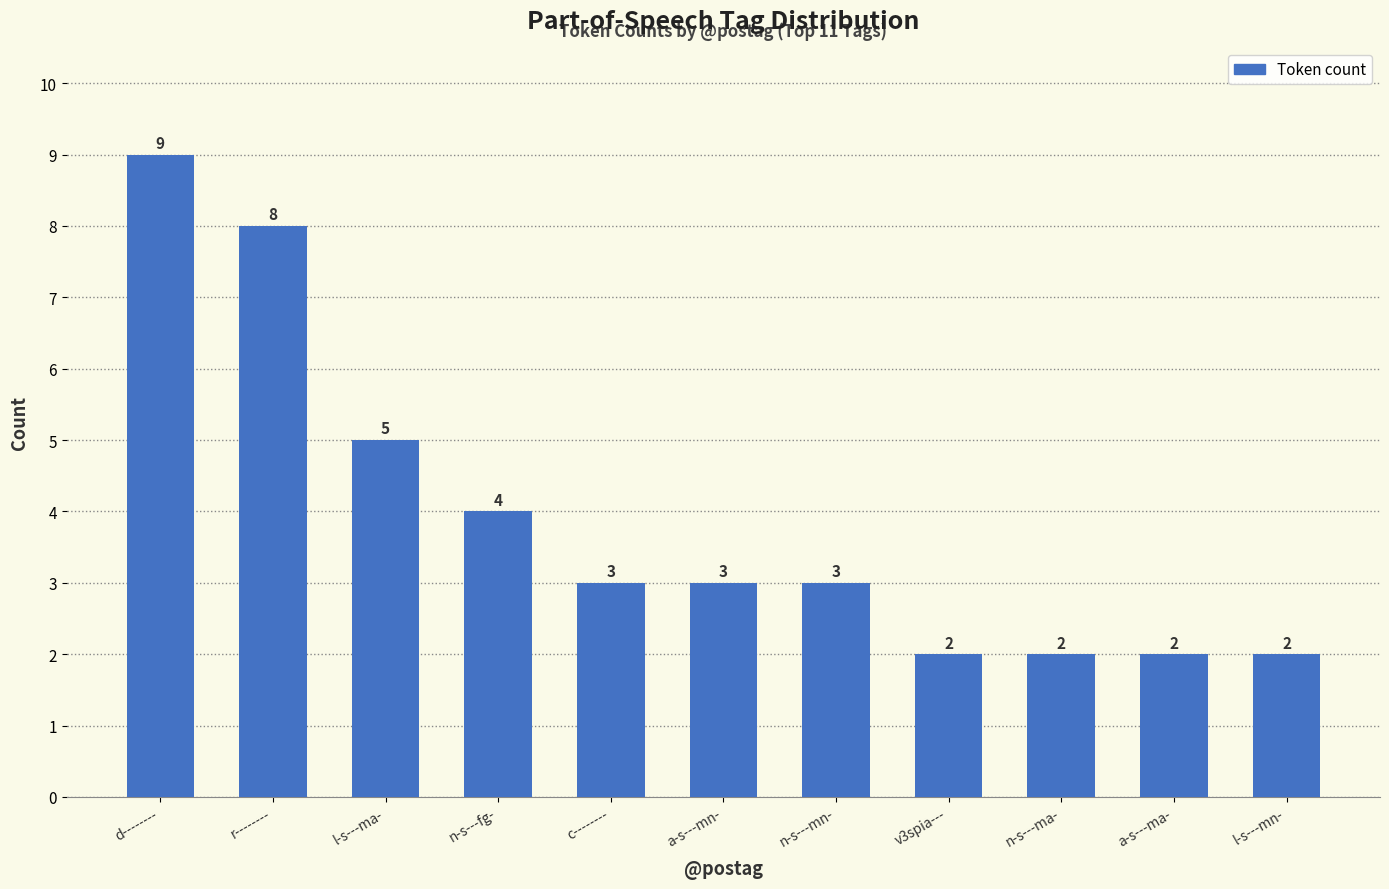

The value at n-s---ma- is 1. True or false?

False